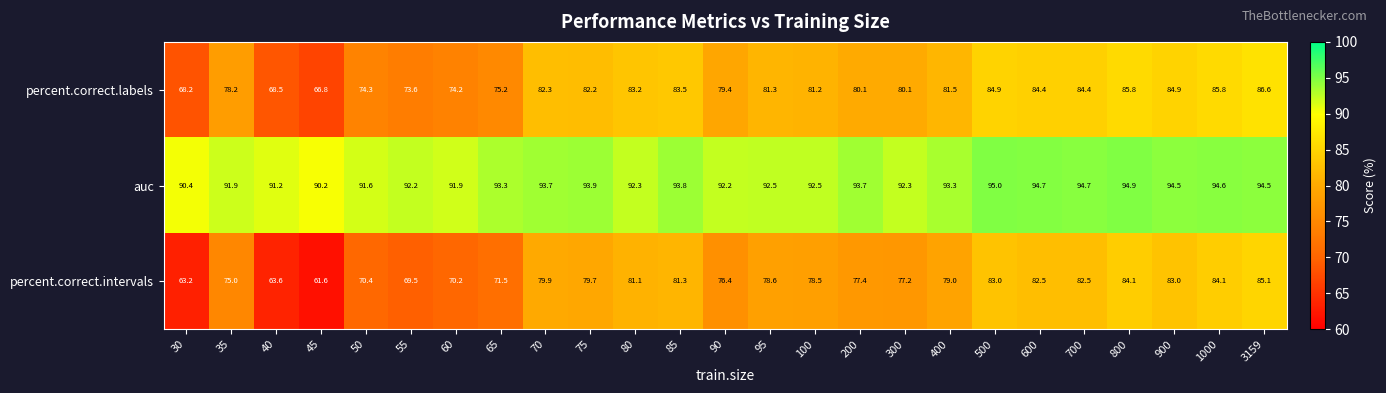

Which series changed the most between 55 and 600?

percent.correct.intervals